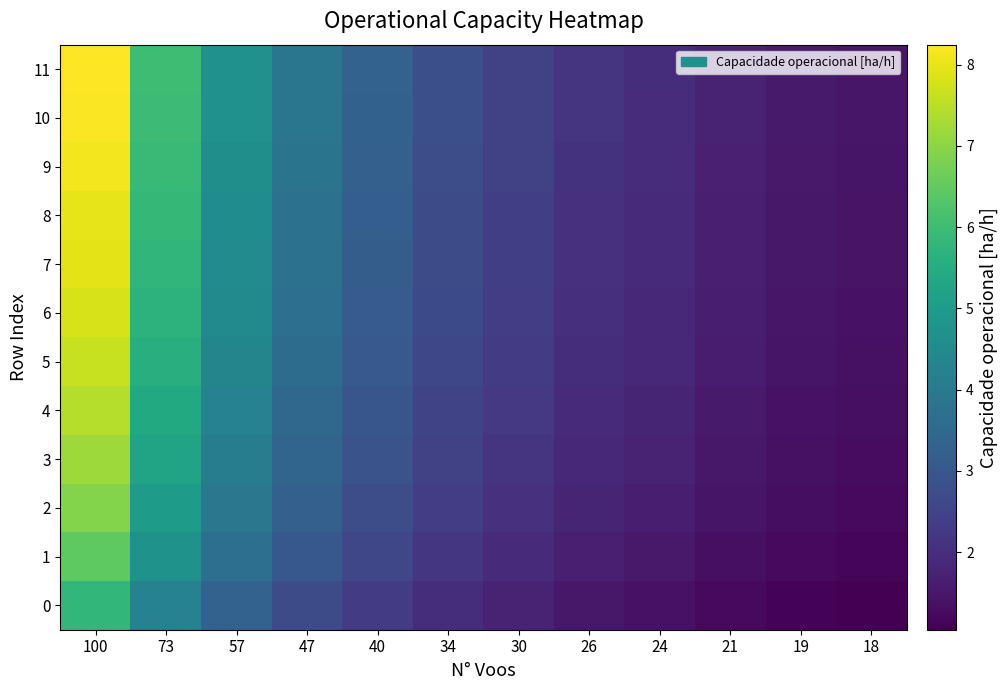

What is the total value across all series at 24?

21.5